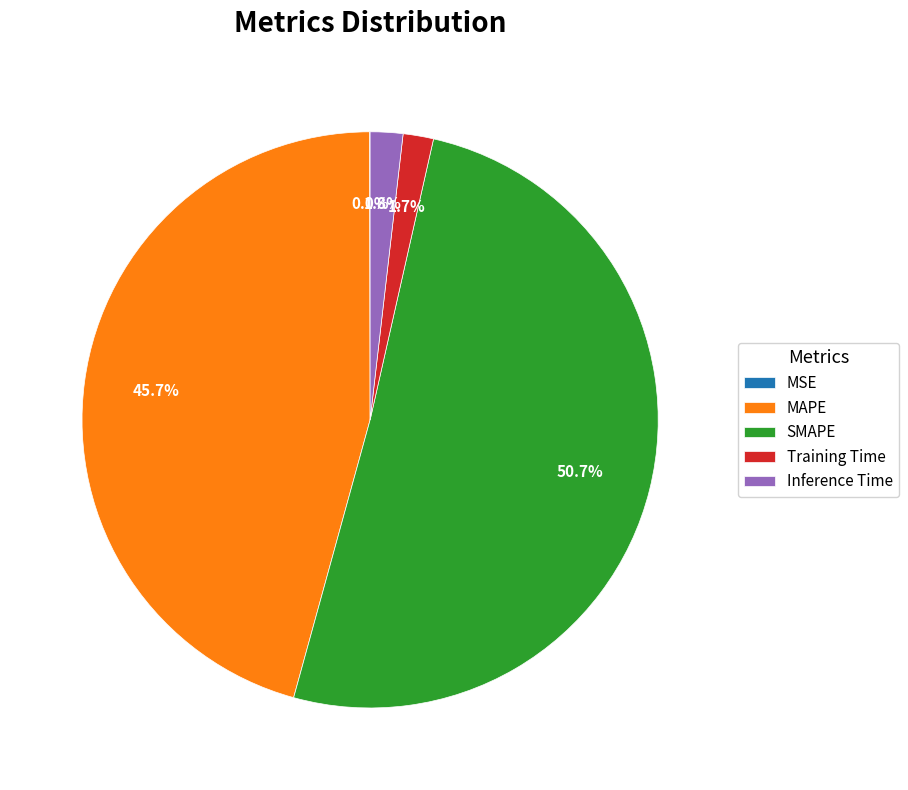

Is it true that MAPE is 60% of the pie?

False